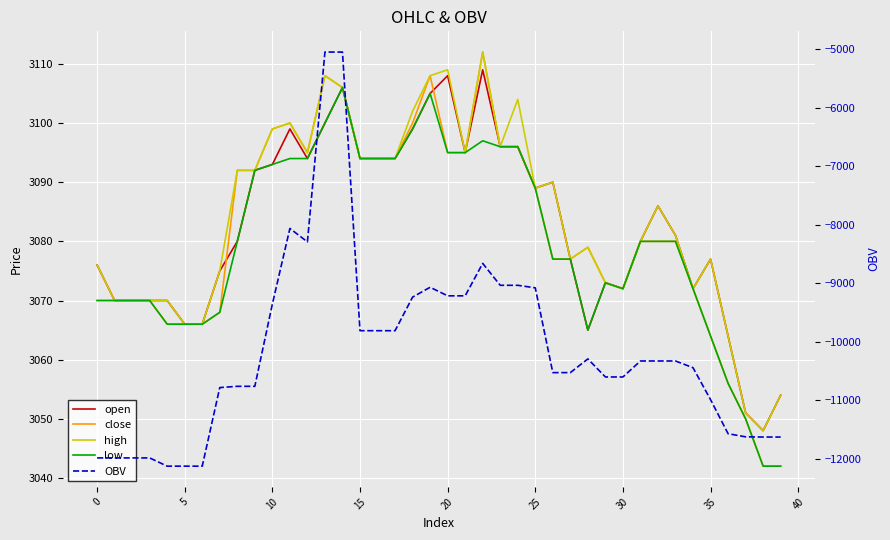

Where is open nearest to the value 3078?

27